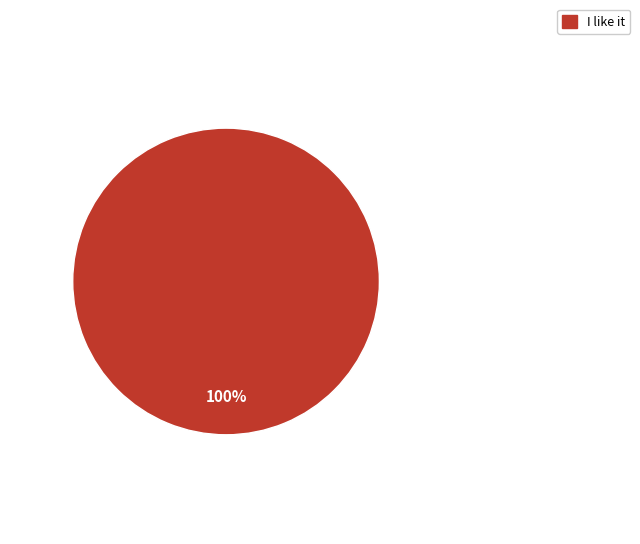

Does I like it represent more than half of the total?

Yes